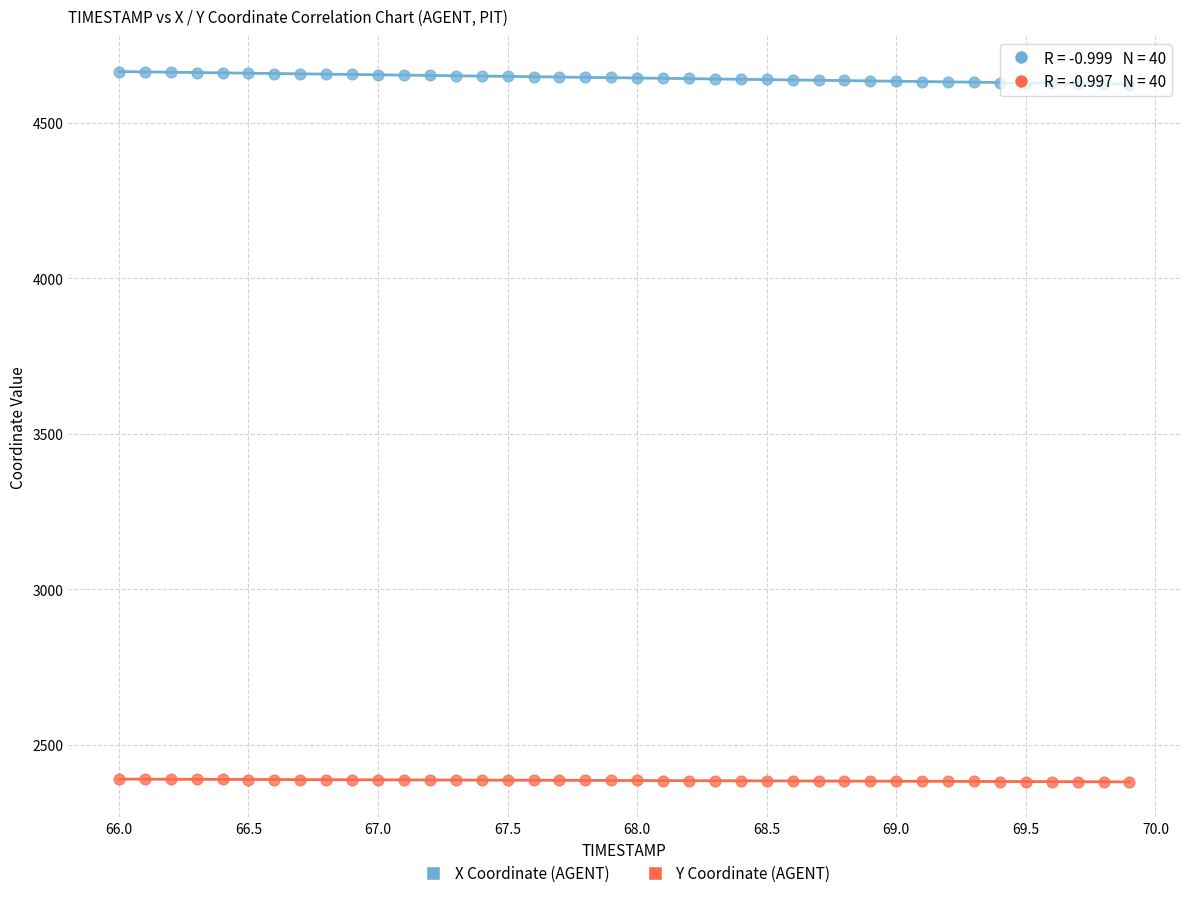

Which series reaches the minimum Y coordinate?

Y Coordinate (AGENT)